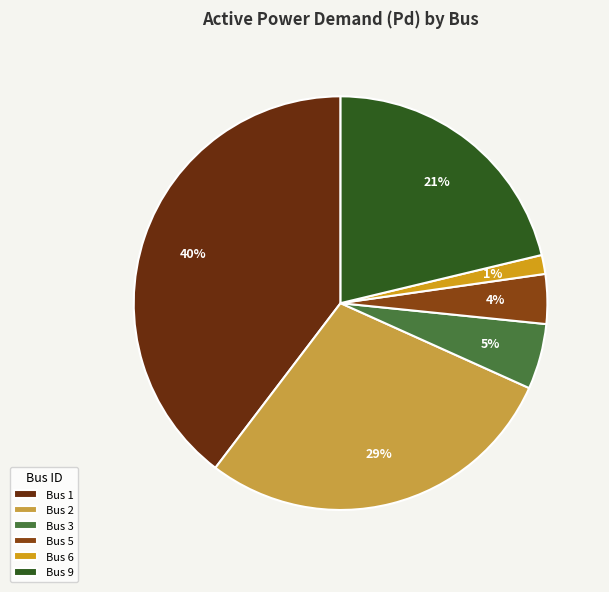

Is Bus 2 the majority of the pie?

No